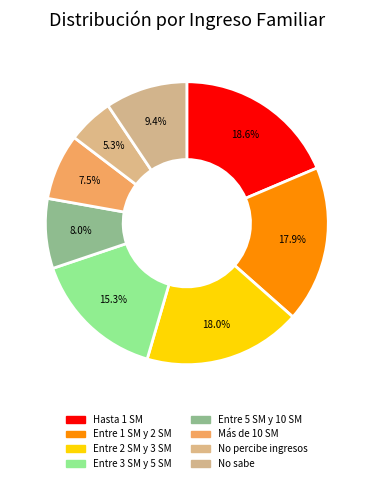

Count the number of slices in the pie.

8